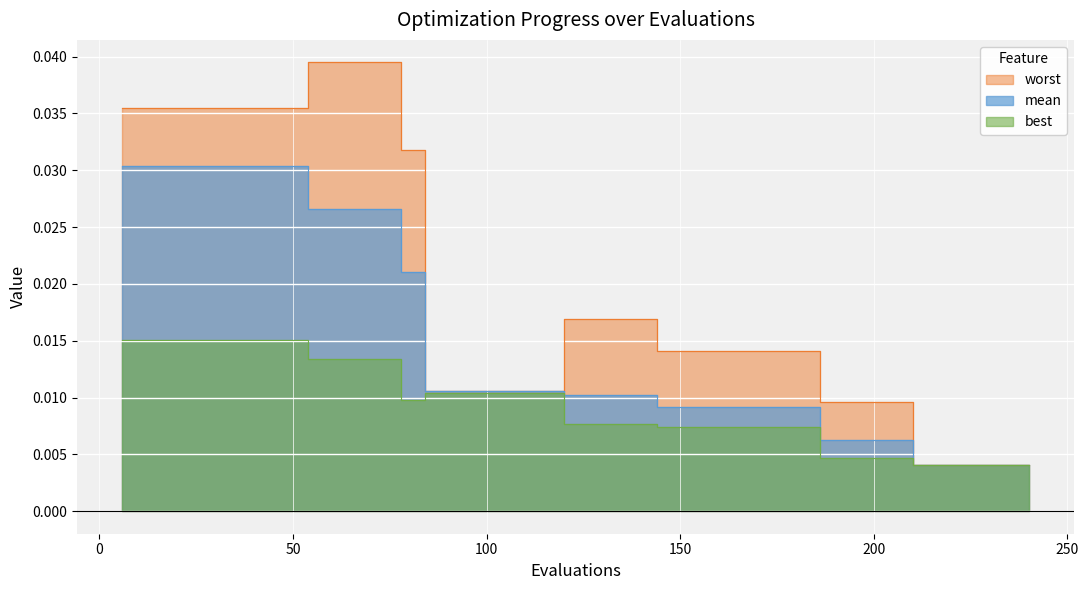

What are all the series names shown in the legend?

mean, best, worst